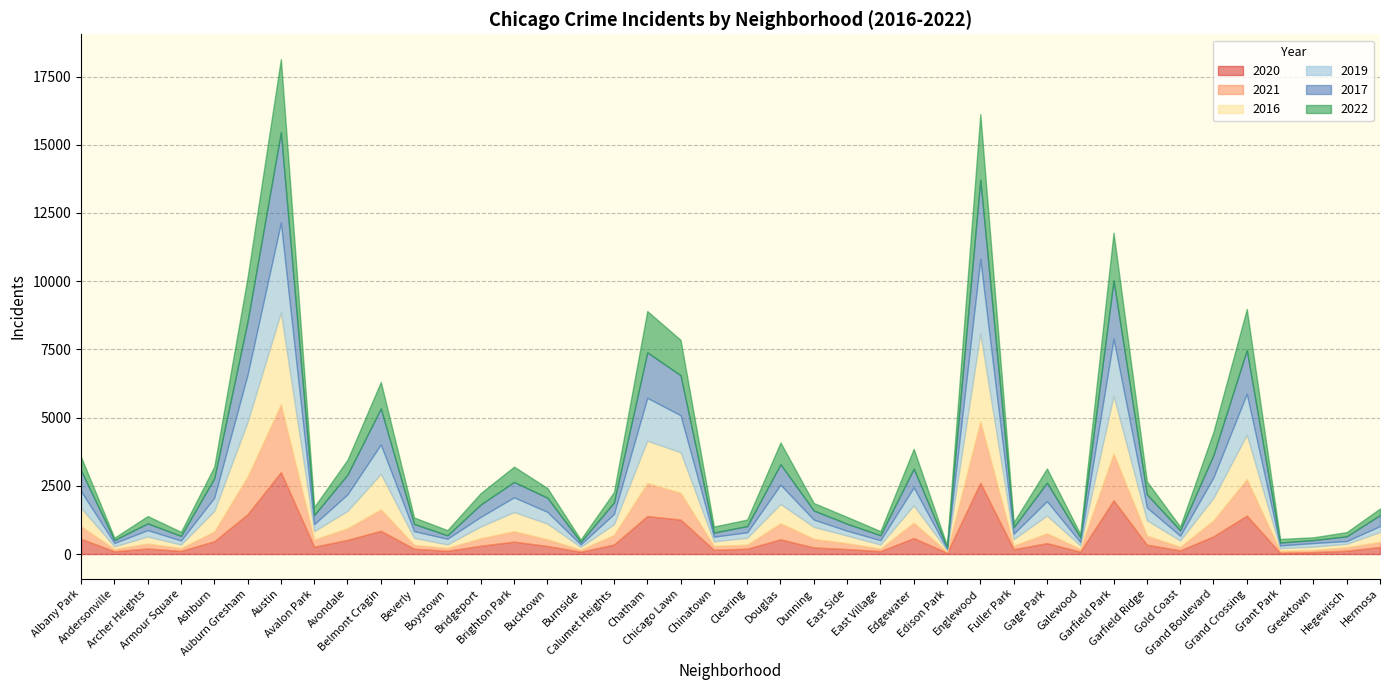

What is the difference between the maximum and minimum values in the 2019 series?

3252